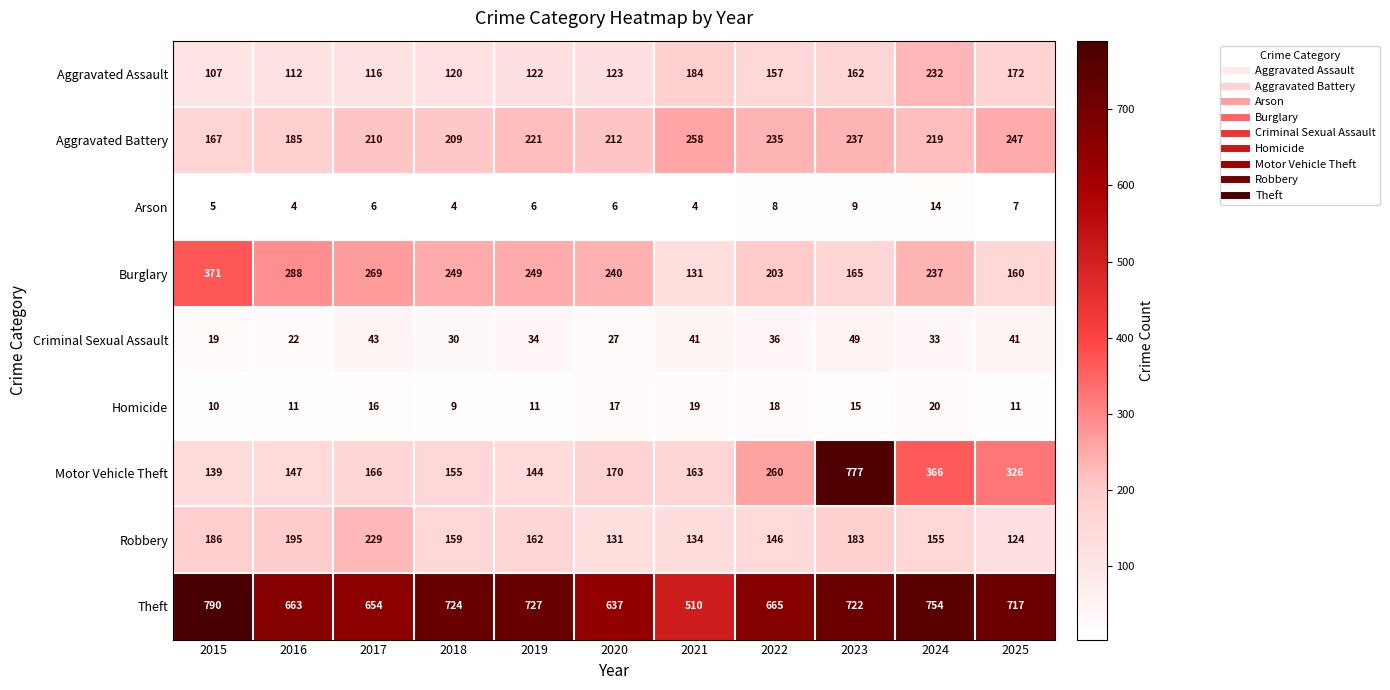

What is the smallest value displayed?

4